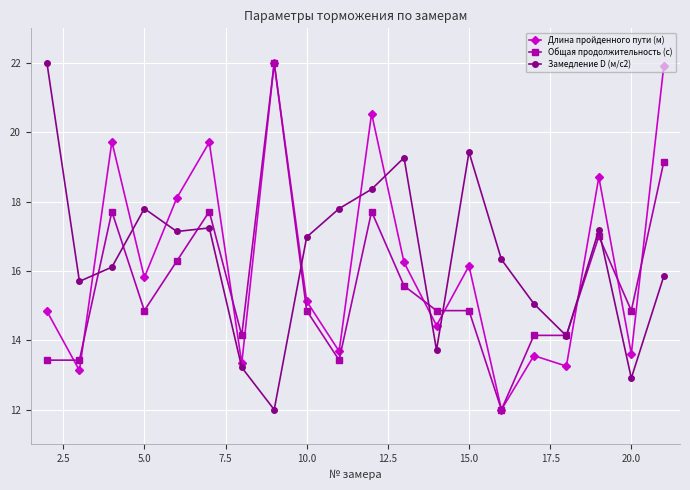

What is the difference between the maximum and minimum values in the Общая продолжительность (с) series?

10.0